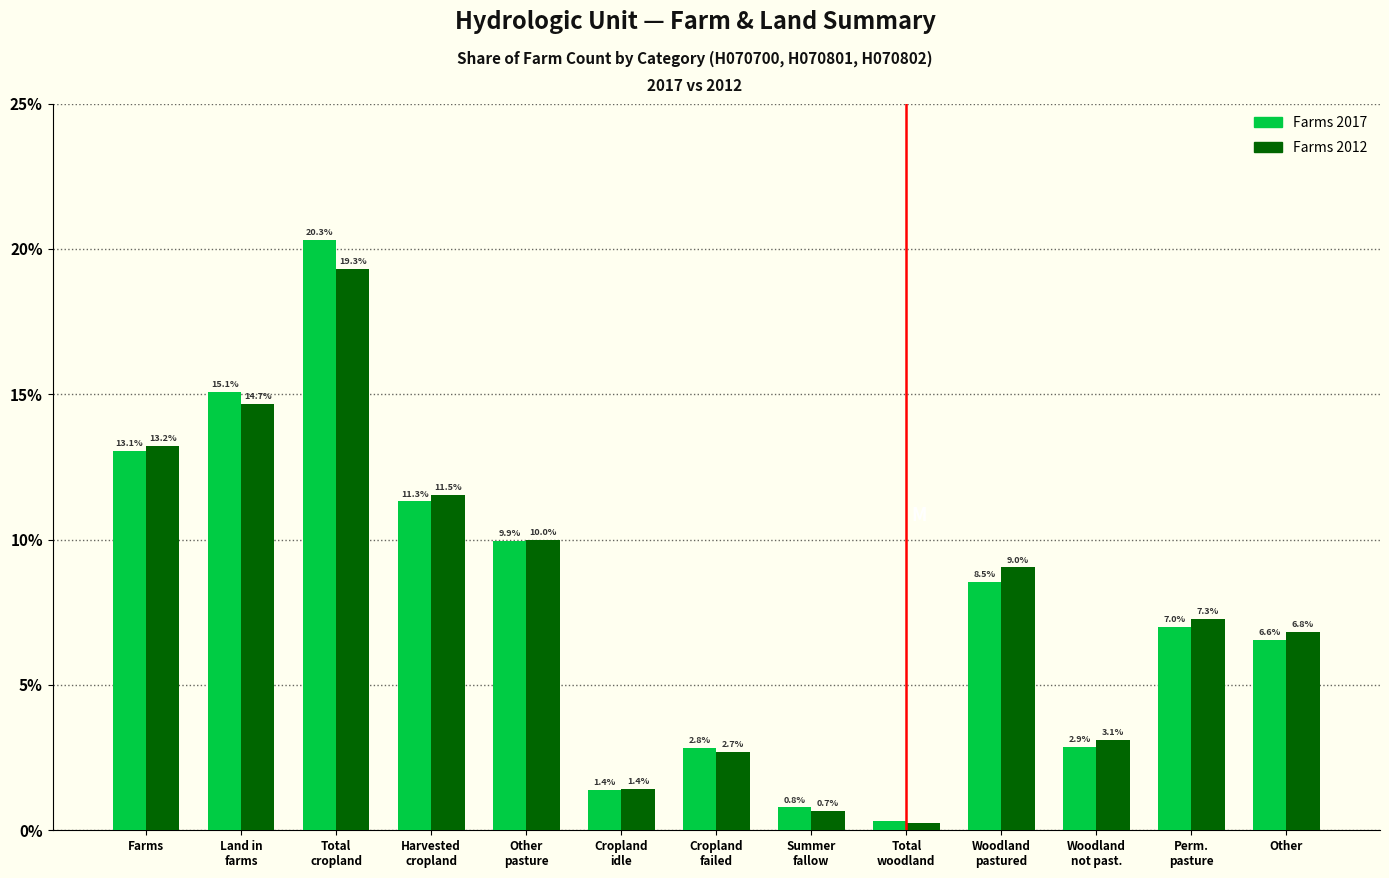

At which label does Farms 2017 first exceed 6?

Farms